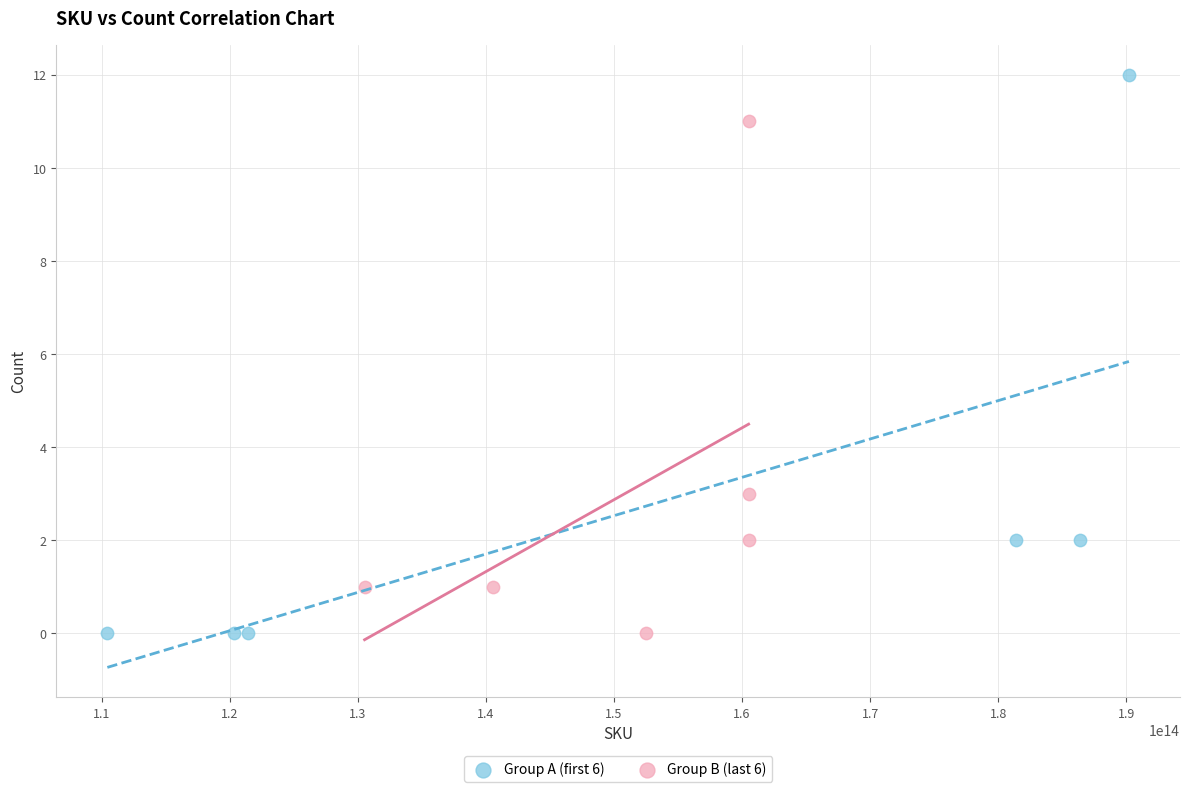

Which series has the largest Y range (max minus min)?

Group A (first 6)